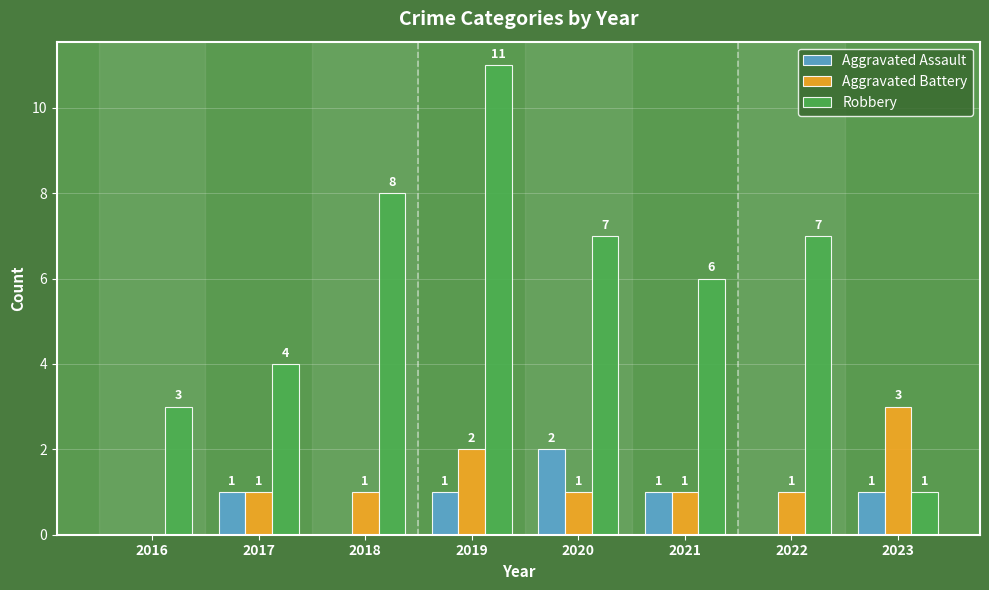

Reading left to right, transcribe all the data shown in this chart.

Aggravated Assault: 0	1	0	1	2	1	0	1
Aggravated Battery: 0	1	1	2	1	1	1	3
Robbery: 3	4	8	11	7	6	7	1